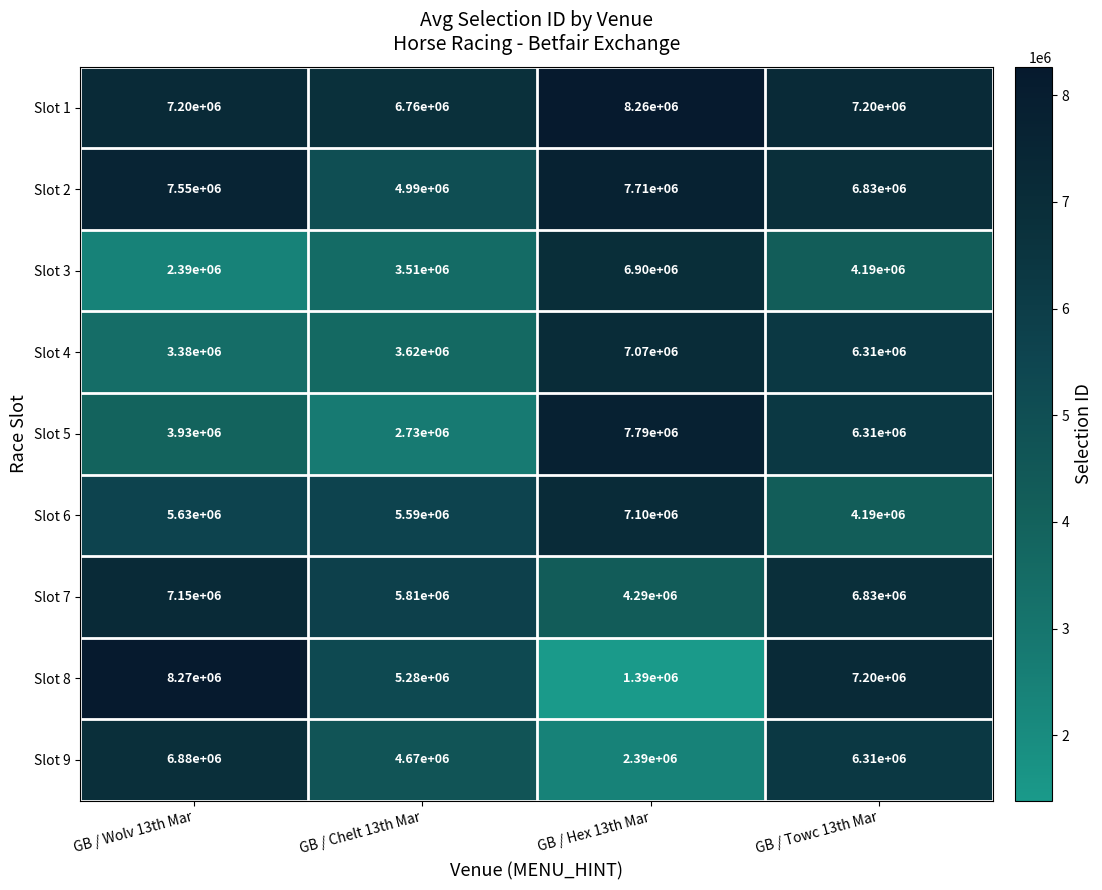

Rank the series at GB / Wolv 13th Mar from lowest to highest value.

Slot 3, Slot 4, Slot 5, Slot 6, Slot 9, Slot 7, Slot 1, Slot 2, Slot 8